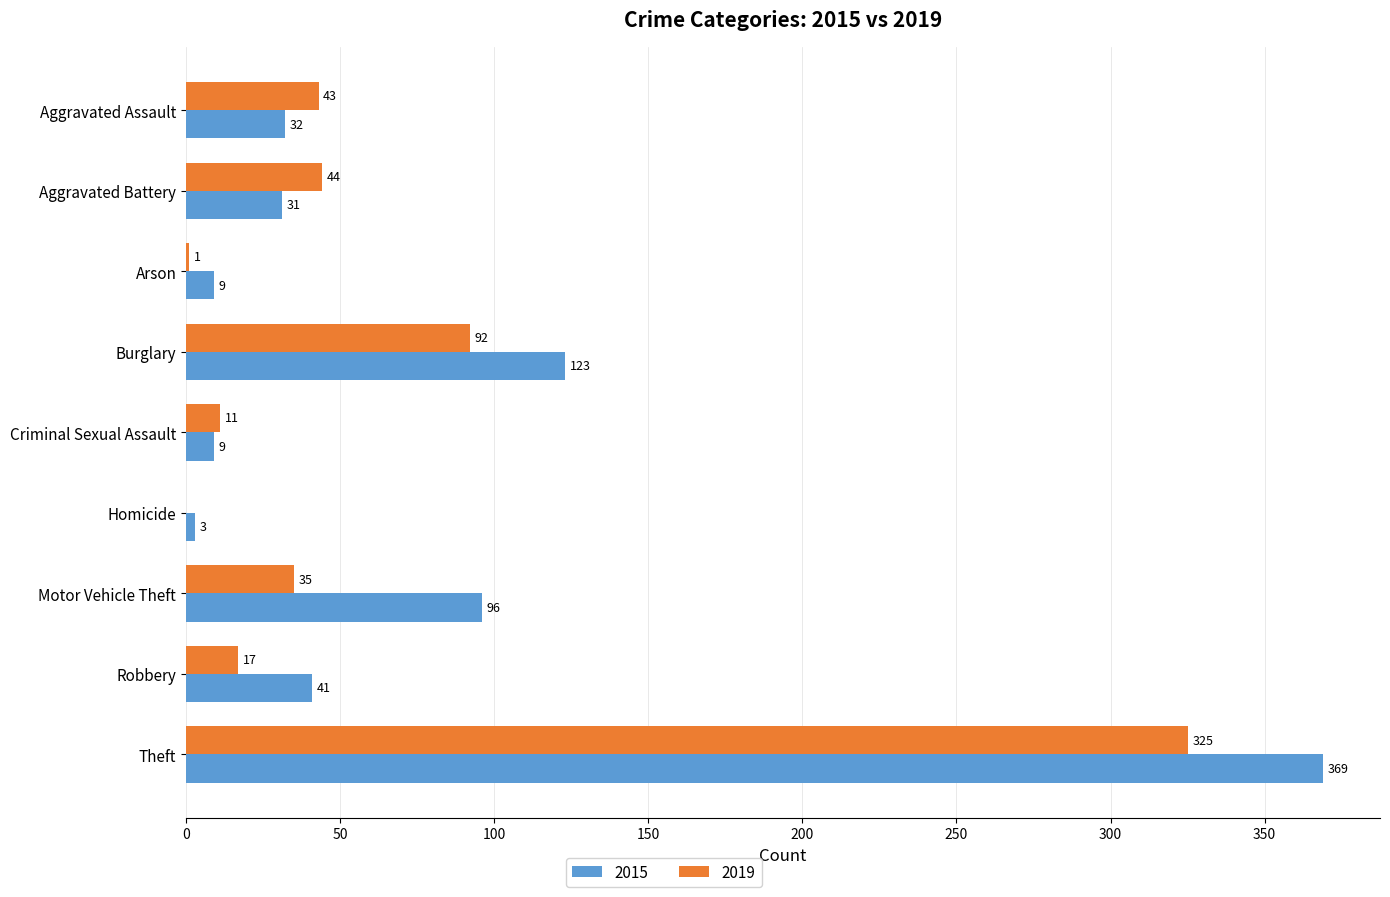

What is the sum of all 2015 values?

713